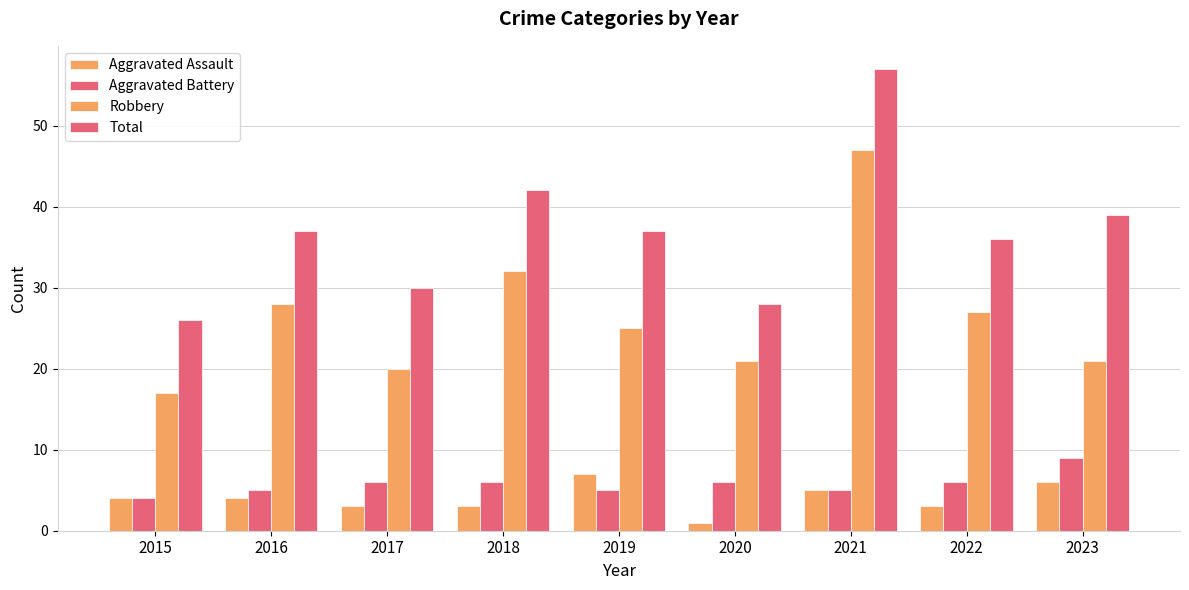

Count the number of data series in this chart.

4